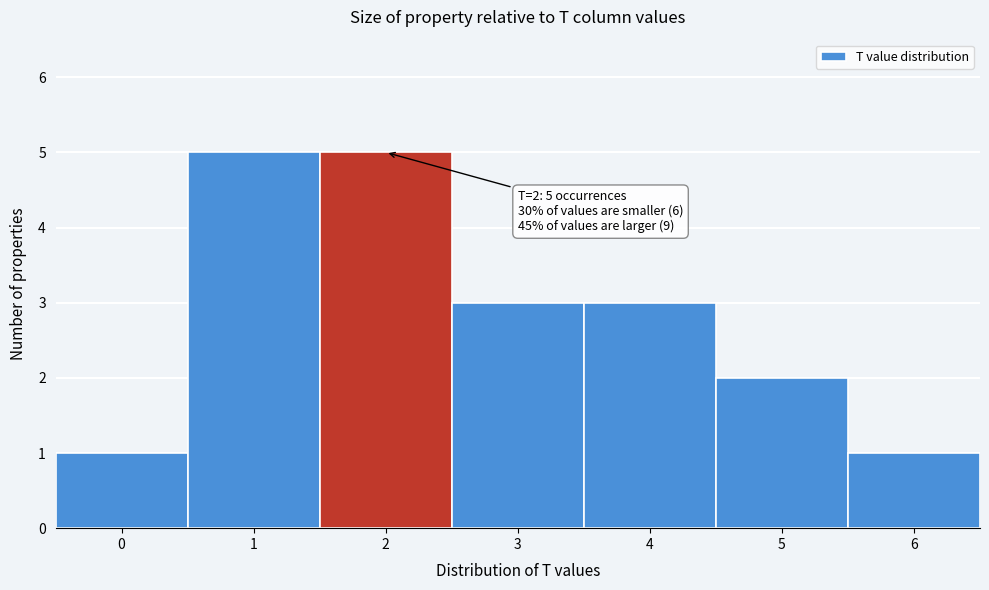

Reading left to right, what are all the values shown in this chart?

1	5	5	3	3	2	1